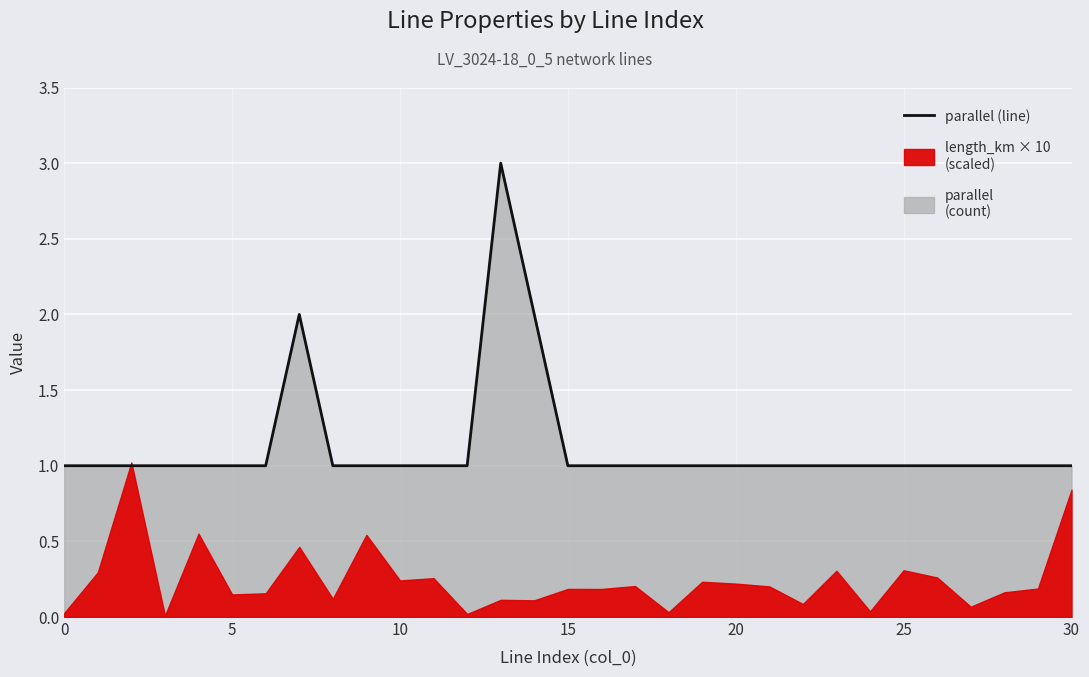

What is the sum of the values at 5 and 18?

2